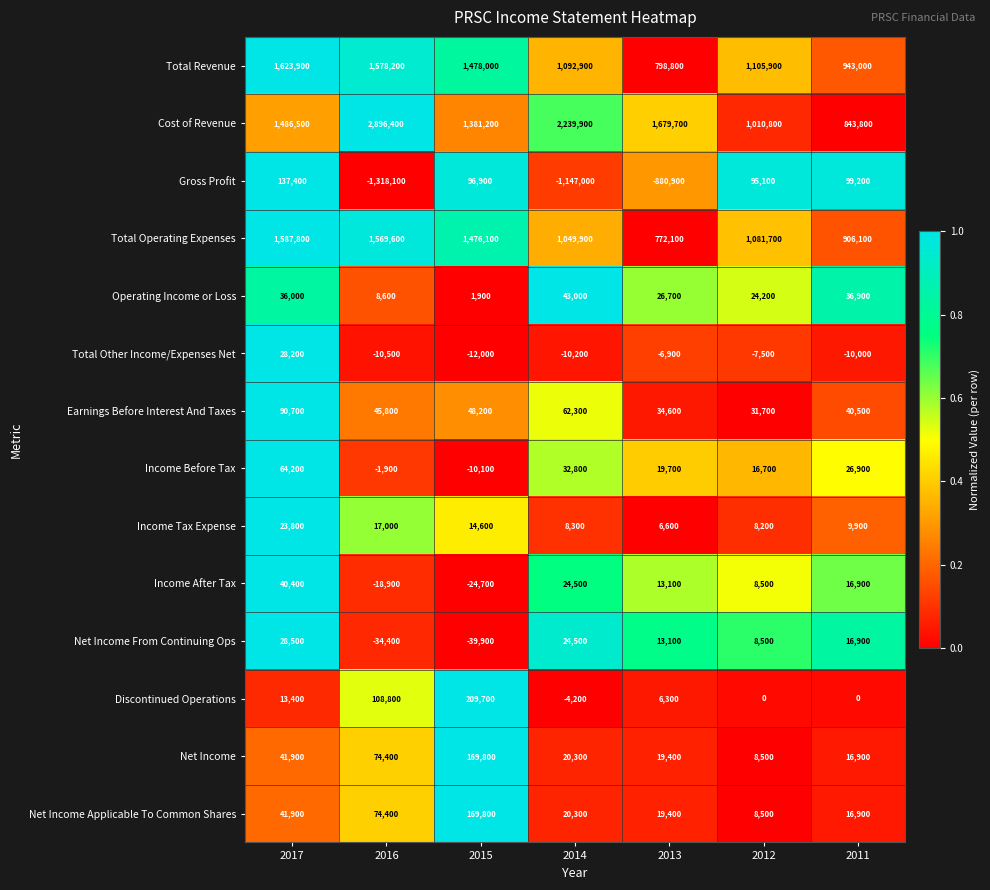

The Total Revenue series shows 2460957 at 2015. True or false?

False